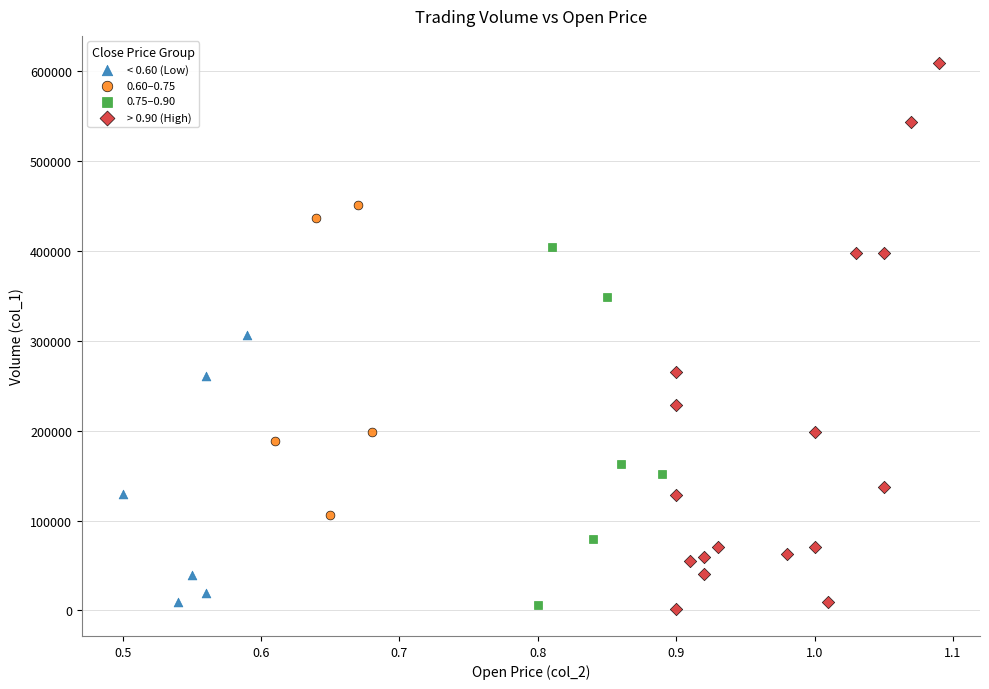

Which series has the widest spread of Y values?

> 0.90 (High)